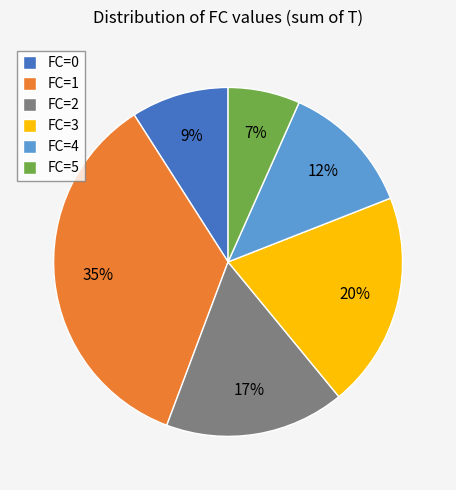

Which slice is the largest?

FC=1